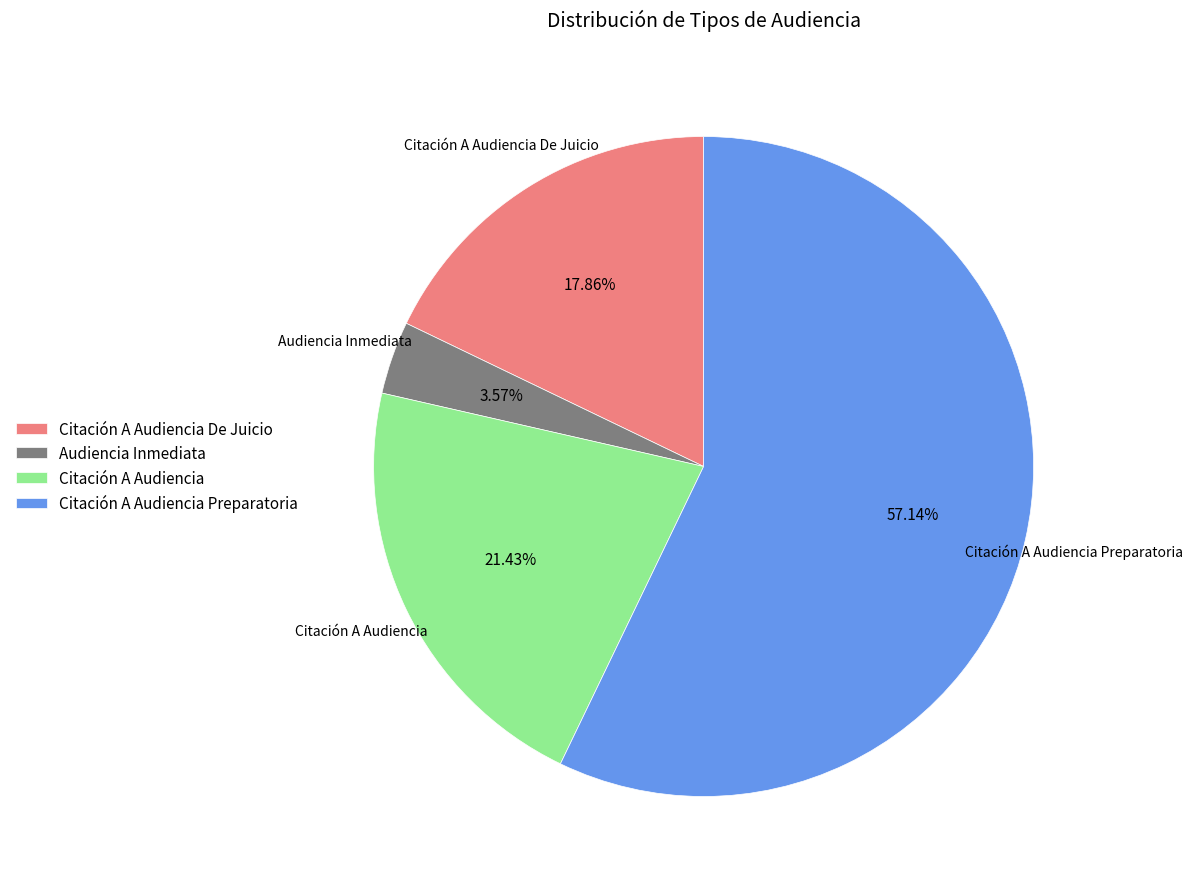

To the nearest percent, what is the difference between the Citación A Audiencia Preparatoria and Citación A Audiencia De Juicio slice percentages?

39%